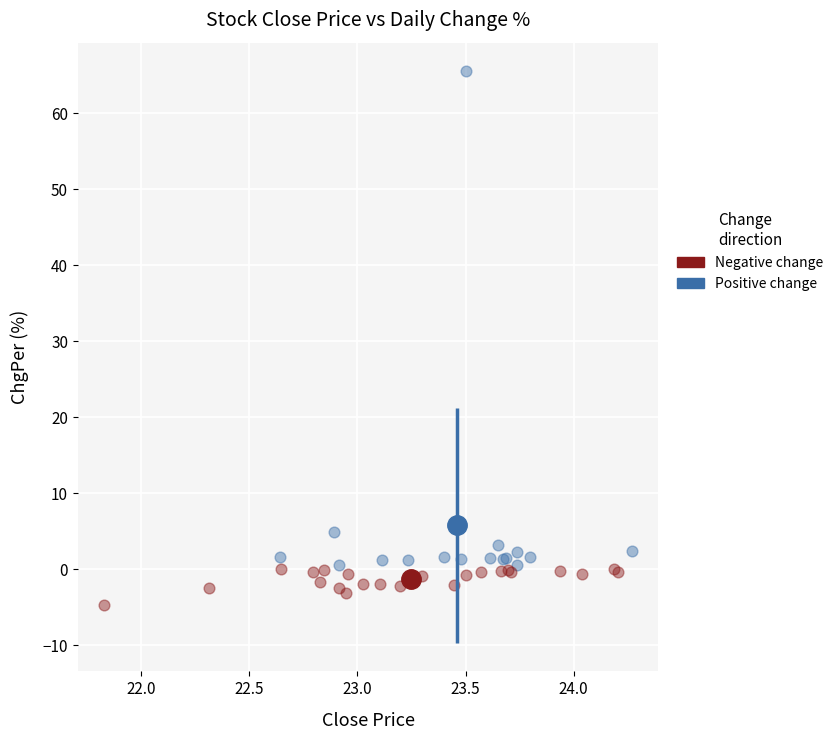

Which series has the largest Y range (max minus min)?

Positive change